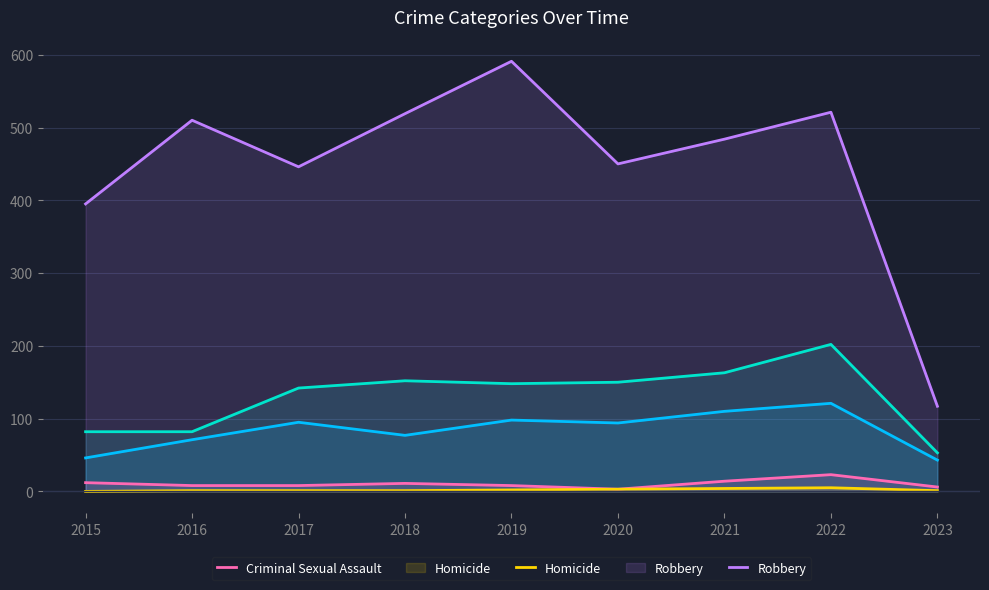

How many lines are shown in the chart?

5